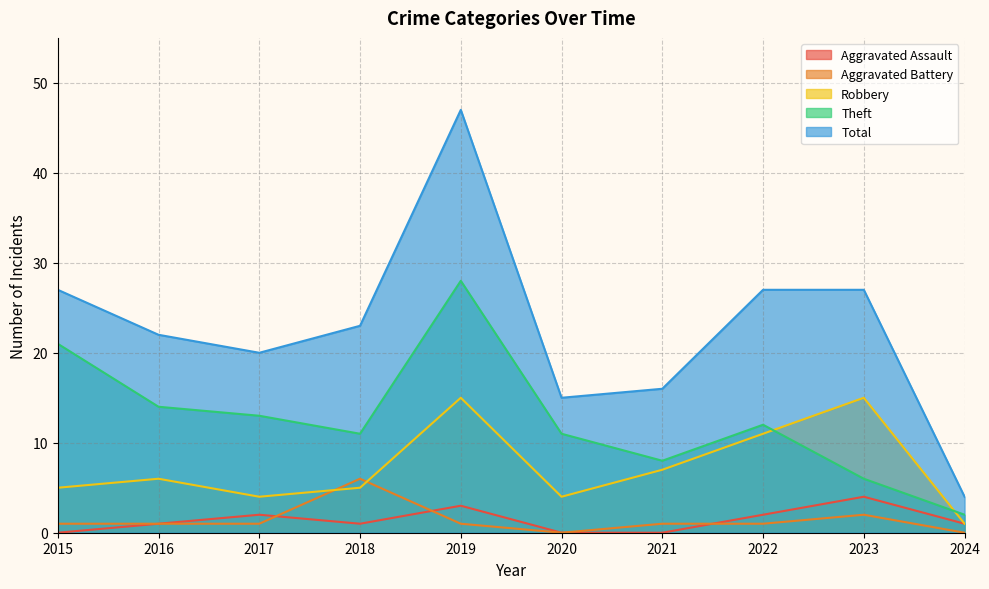

Reading right to left, transcribe all the data shown in this chart.

Aggravated Assault: 2024=1	2023=4	2022=2	2021=0	2020=0	2019=3	2018=1	2017=2	2016=1	2015=0
Aggravated Battery: 2024=0	2023=2	2022=1	2021=1	2020=0	2019=1	2018=6	2017=1	2016=1	2015=1
Robbery: 2024=1	2023=15	2022=11	2021=7	2020=4	2019=15	2018=5	2017=4	2016=6	2015=5
Theft: 2024=2	2023=6	2022=12	2021=8	2020=11	2019=28	2018=11	2017=13	2016=14	2015=21
Total: 2024=4	2023=27	2022=27	2021=16	2020=15	2019=47	2018=23	2017=20	2016=22	2015=27